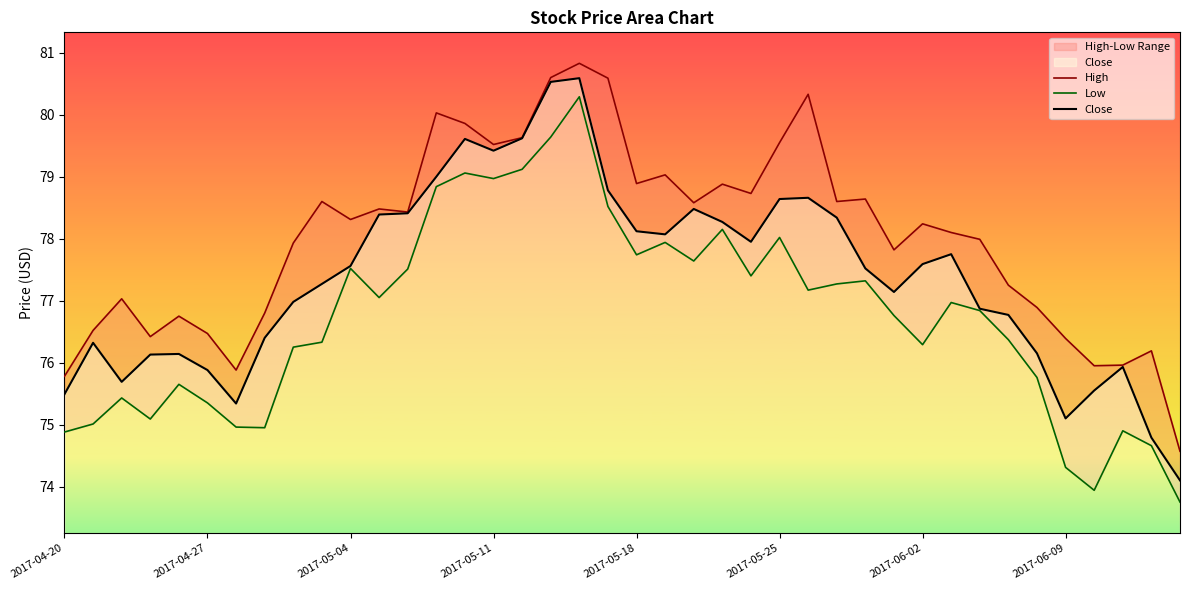

Read the Close value at 11.

78.4